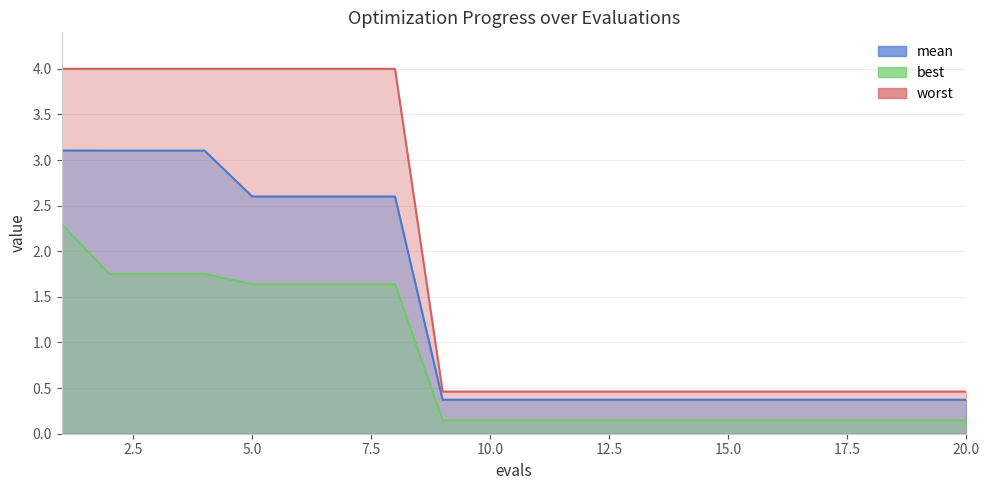

True or false: worst and mean cross at least once.

False